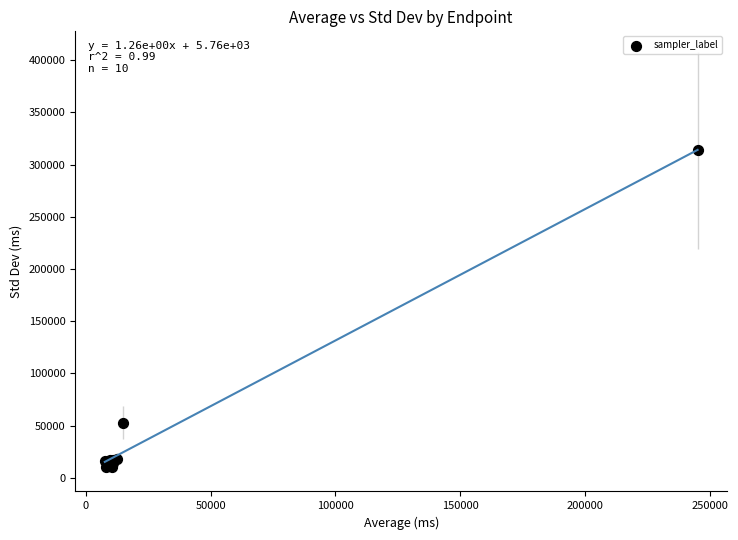

What Y value in the scatter plot is closest to 161741?

52875.8